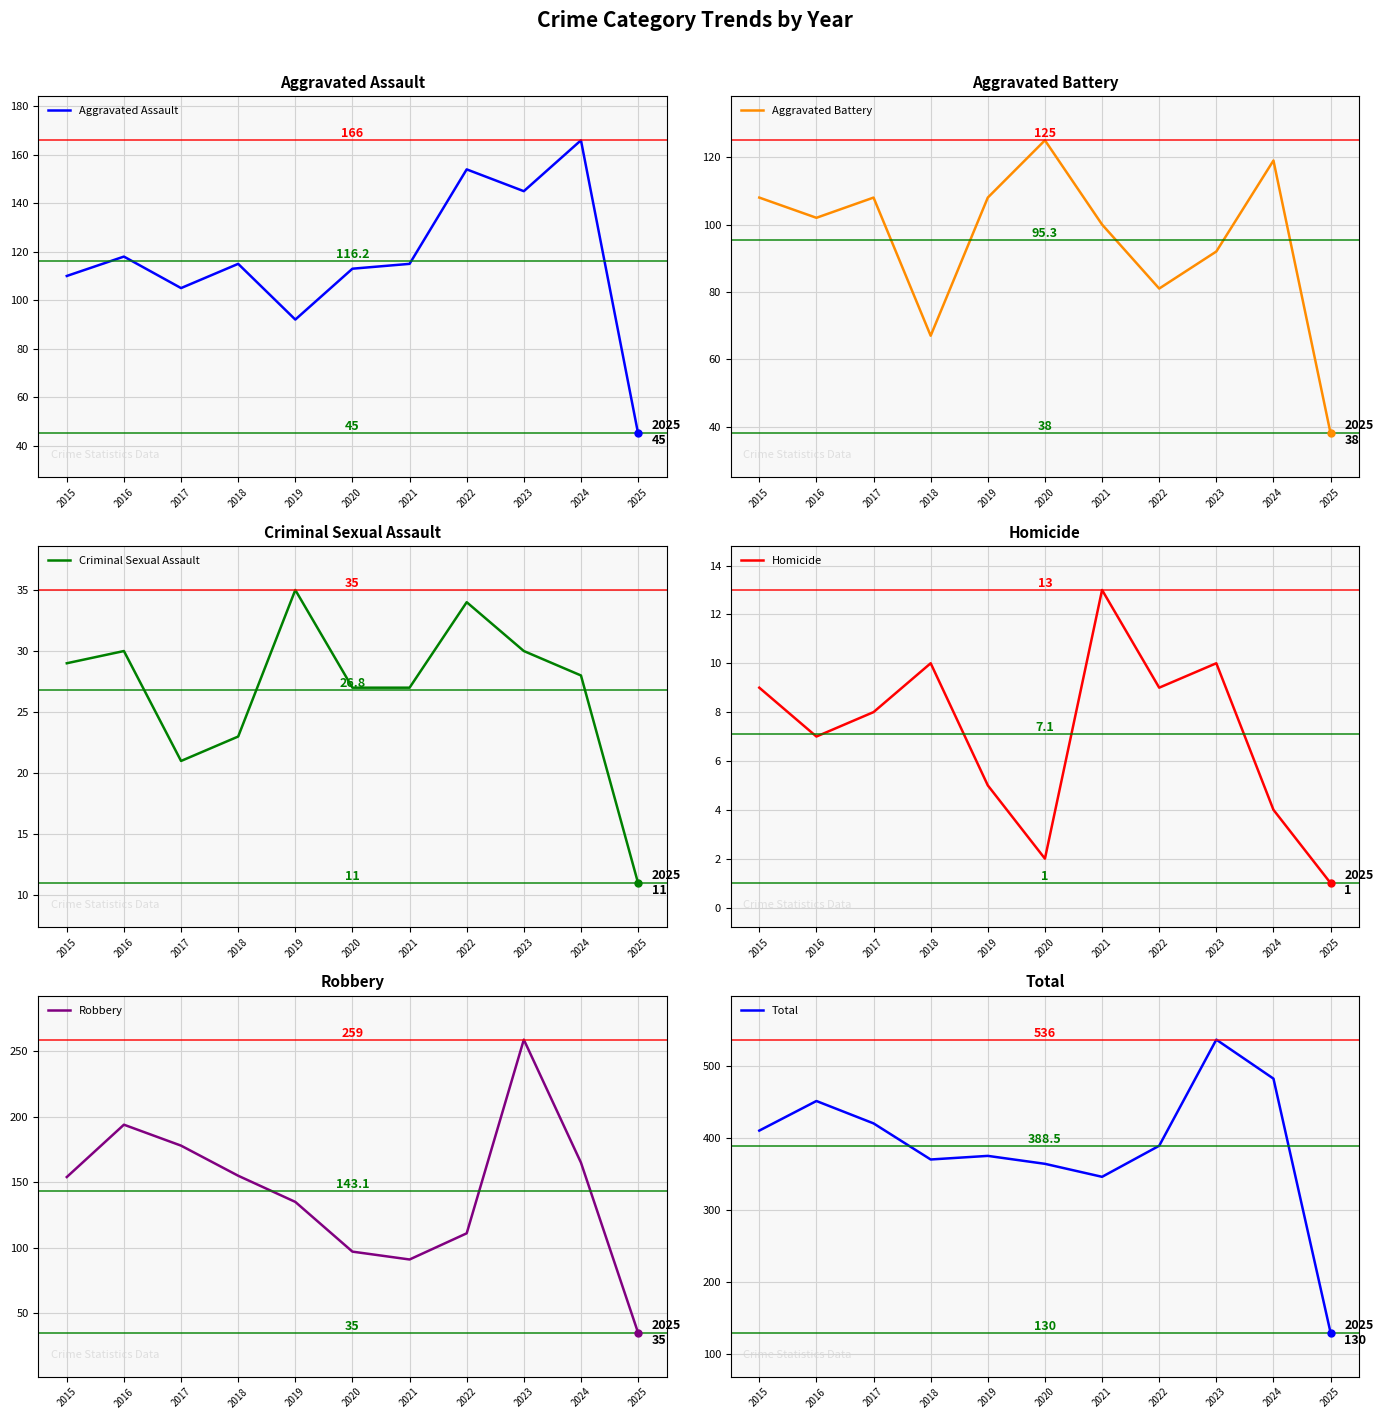

What is the highest value of the Robbery series?

259